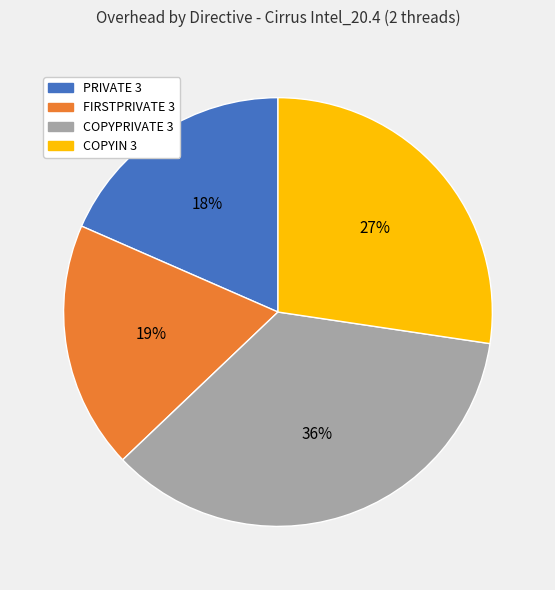

Which has a higher value, COPYPRIVATE 3 or FIRSTPRIVATE 3?

COPYPRIVATE 3